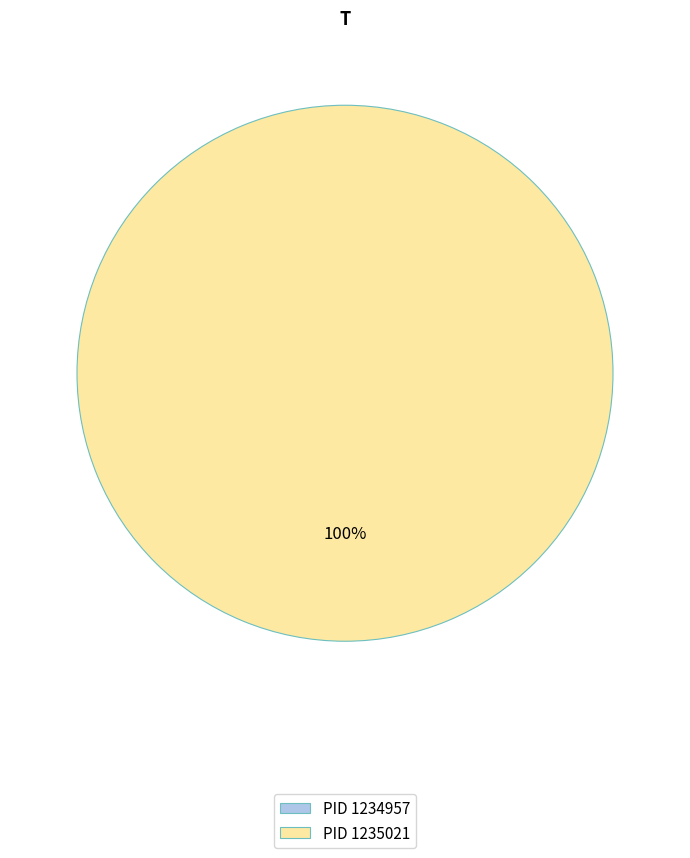

Which slice is the smallest?

1234957